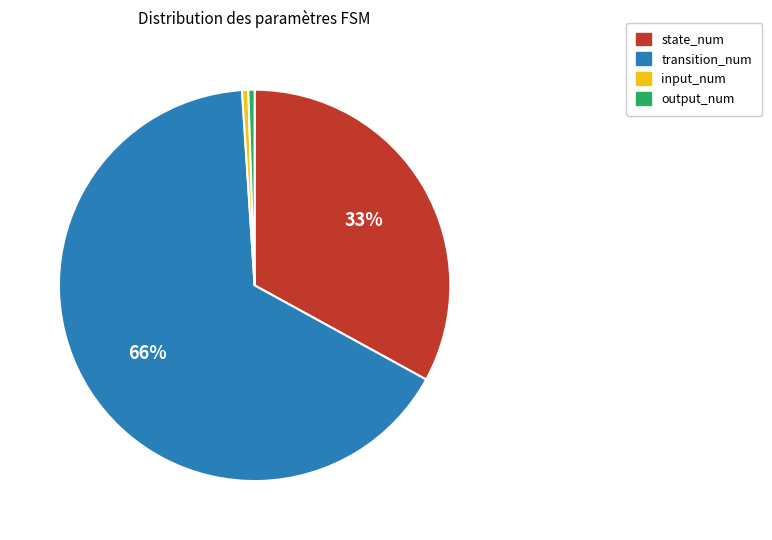

Which has a higher value, transition_num or state_num?

transition_num